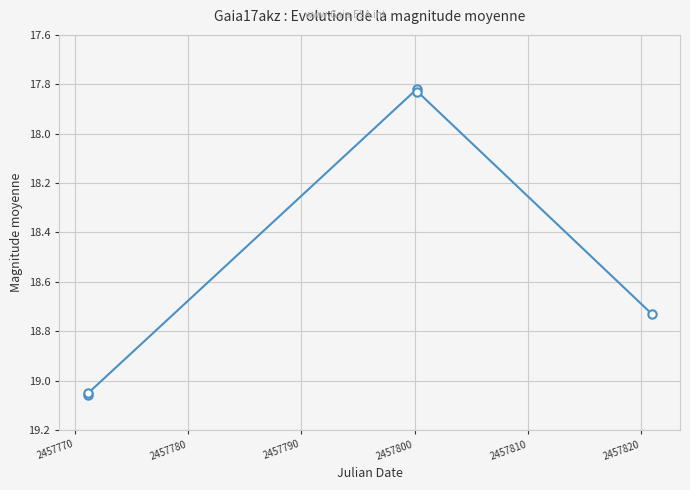

What is the difference between the maximum and minimum values?

1.2